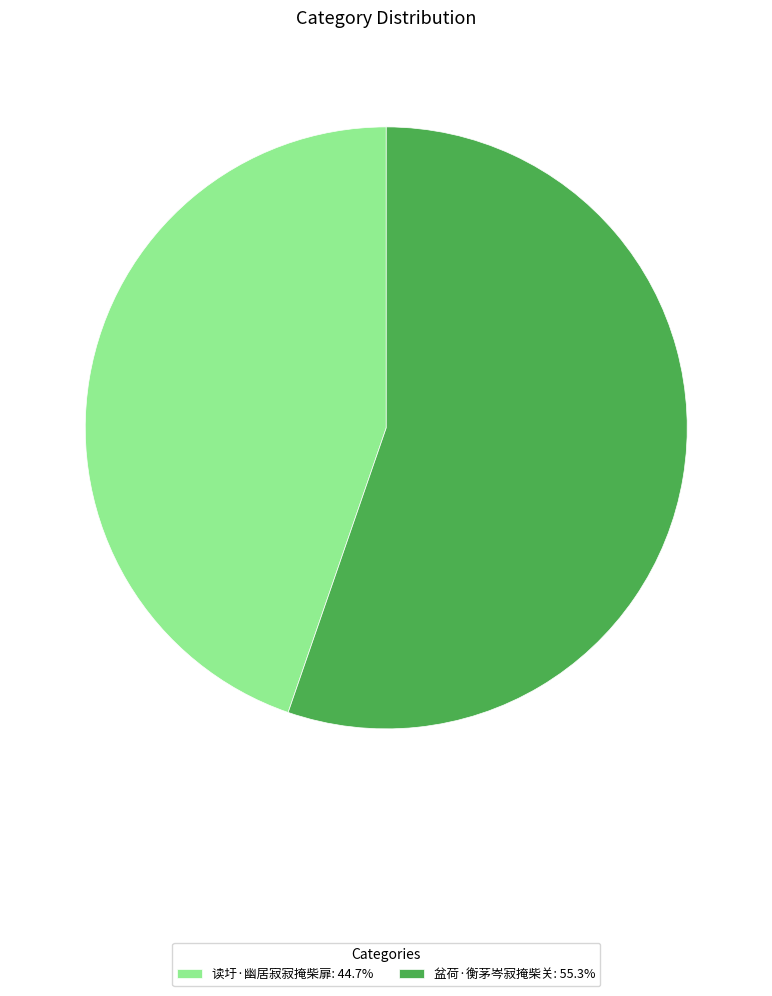

Rank the categories by value from lowest to highest.

读圩·幽居寂寂掩柴扉, 盆荷·衡茅岑寂掩柴关